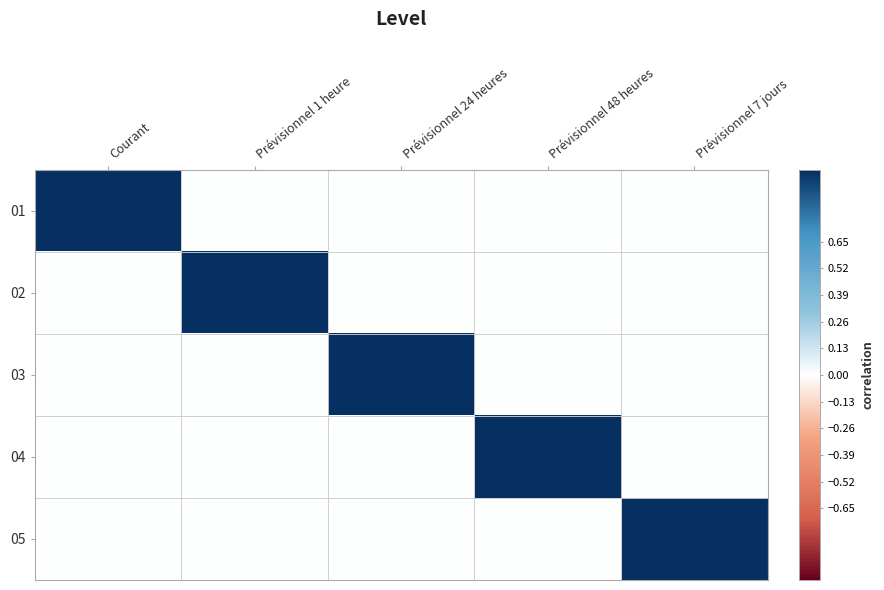

At Courant, list the series in order from smallest to largest.

02, 03, 04, 05, 01